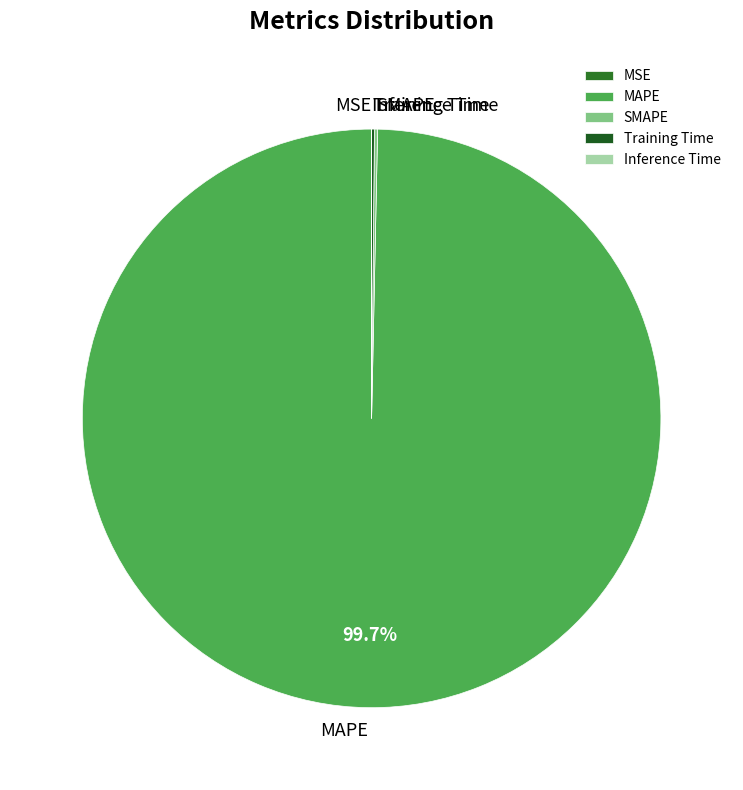

To the nearest percent, what is the difference between the largest and smallest slice percentages?

100%